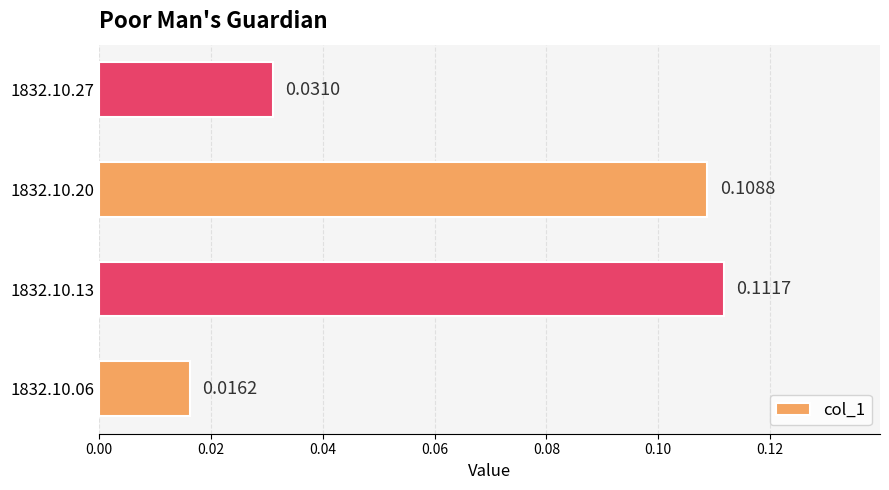

What is the sum of all values?

0.3